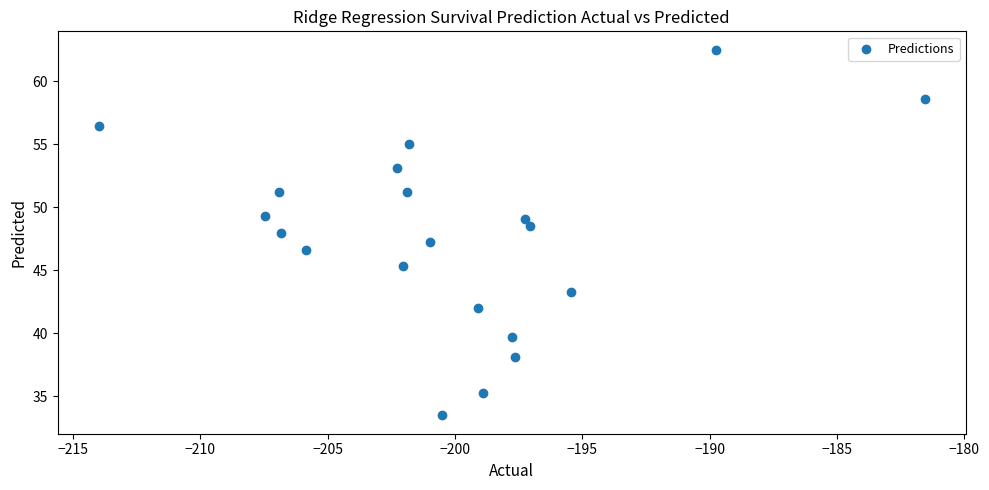

What is the range of Y values (max minus min)?

29.0